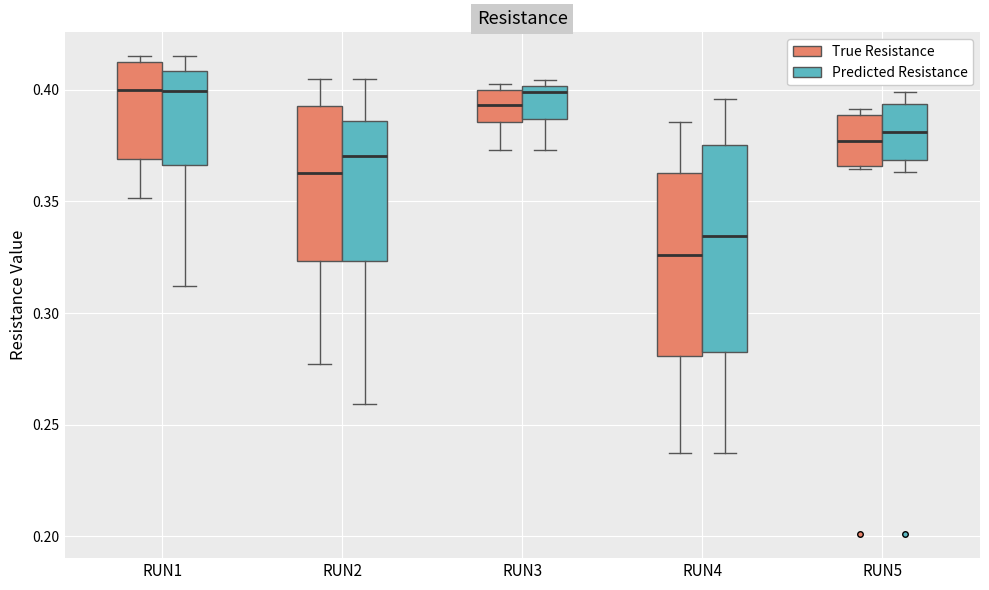

Reading left to right, read every box against the y-axis: the position of its median line, the range the box covers, and the ends of its whiskers. The values are not printed on the chart, so give them approximately, as read against the axis.

RUN1 (True Resistance): median 0.400, box 0.370 to 0.410, whiskers 0.350 to 0.415
RUN1 (Predicted Resistance): median 0.400, box 0.365 to 0.410, whiskers 0.310 to 0.415
RUN2 (True Resistance): median 0.365, box 0.325 to 0.395, whiskers 0.275 to 0.405
RUN2 (Predicted Resistance): median 0.370, box 0.325 to 0.385, whiskers 0.260 to 0.405
RUN3 (True Resistance): median 0.395, box 0.385 to 0.400, whiskers 0.375 to 0.405
RUN3 (Predicted Resistance): median 0.400 (just below the box's upper edge), box 0.385 to 0.400, whiskers 0.375 to 0.405
RUN4 (True Resistance): median 0.325, box 0.280 to 0.365, whiskers 0.235 to 0.385
RUN4 (Predicted Resistance): median 0.335, box 0.285 to 0.375, whiskers 0.235 to 0.395
RUN5 (True Resistance): median 0.375, box 0.365 to 0.390, whiskers 0.365 to 0.390 (just above the box's upper edge)
RUN5 (Predicted Resistance): median 0.380, box 0.370 to 0.395, whiskers 0.365 to 0.400